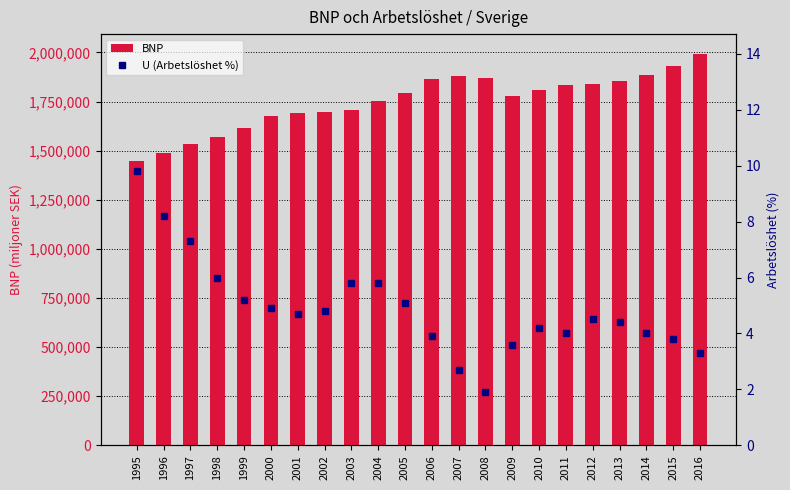

What is the maximum value for BNP?

1993384